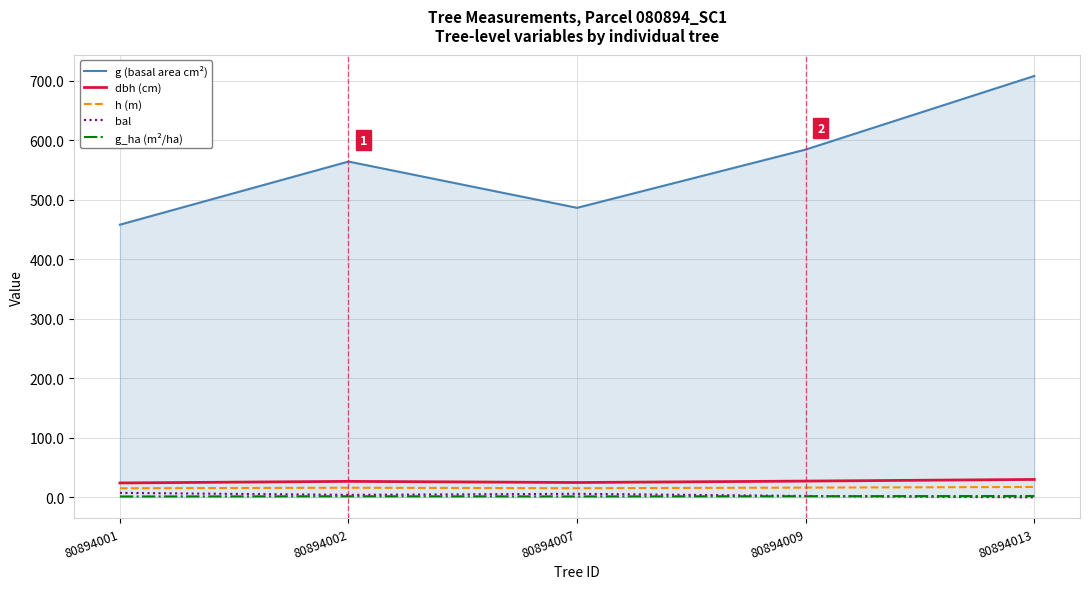

True or false: dbh (cm) has a value of 30.0 at 80894013.

True